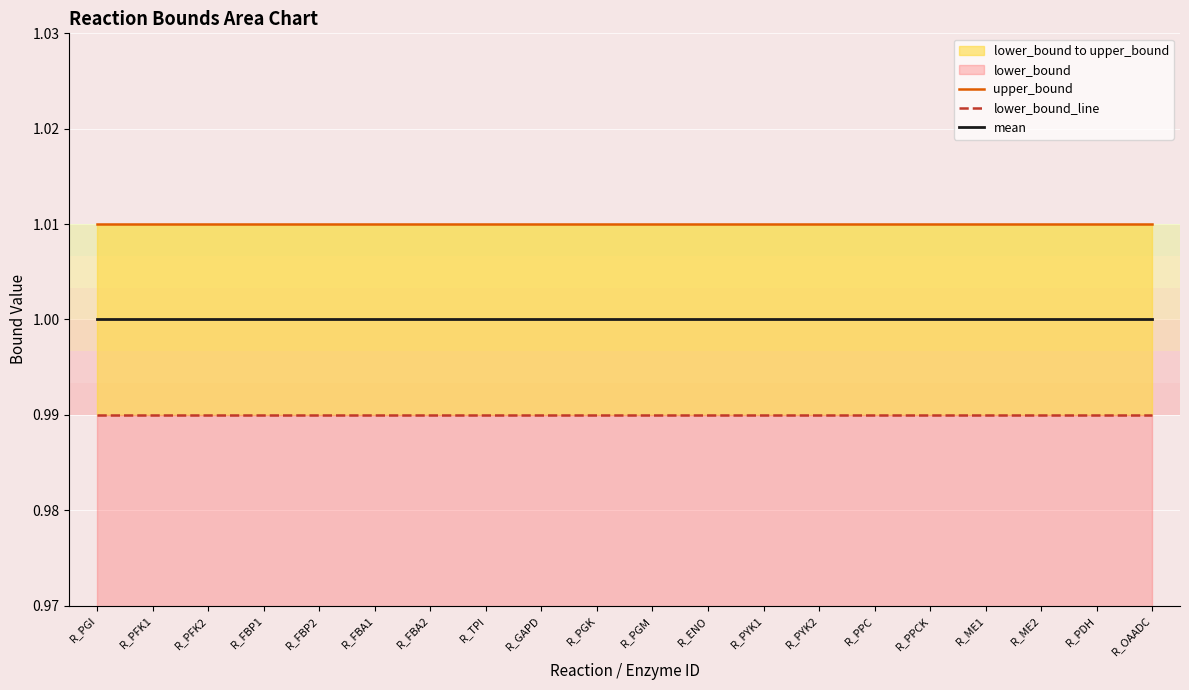

What position from the right is R_PPCK?

5